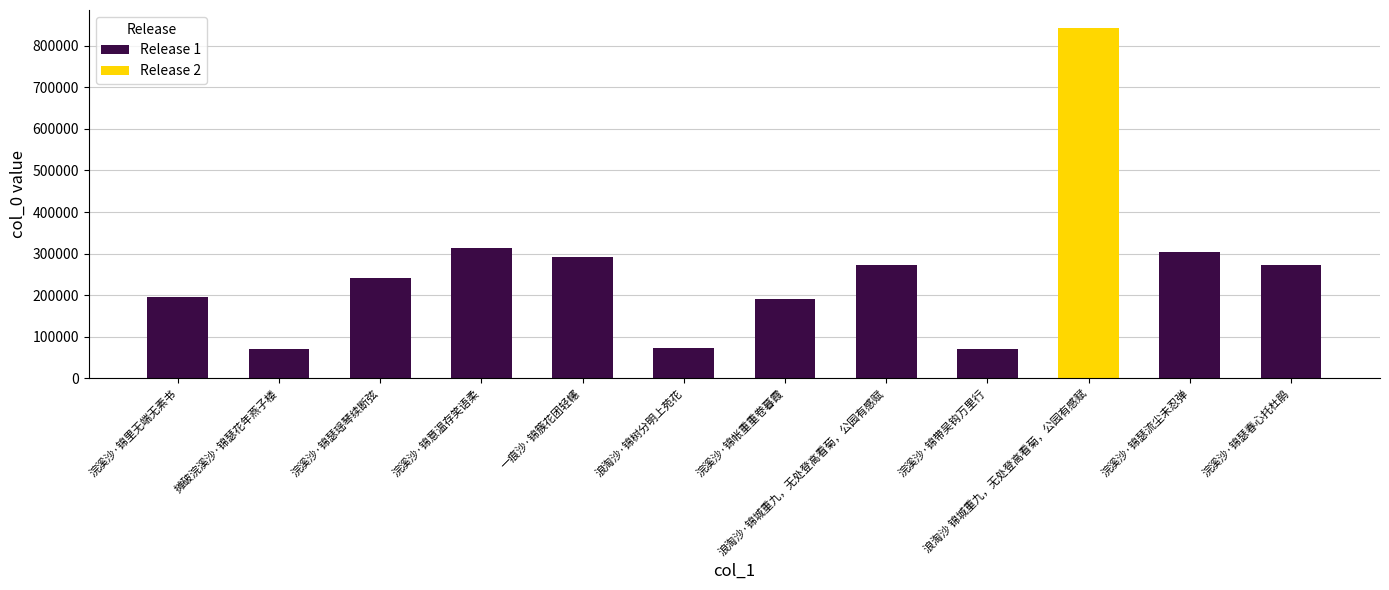

How many values are below 240770?

5